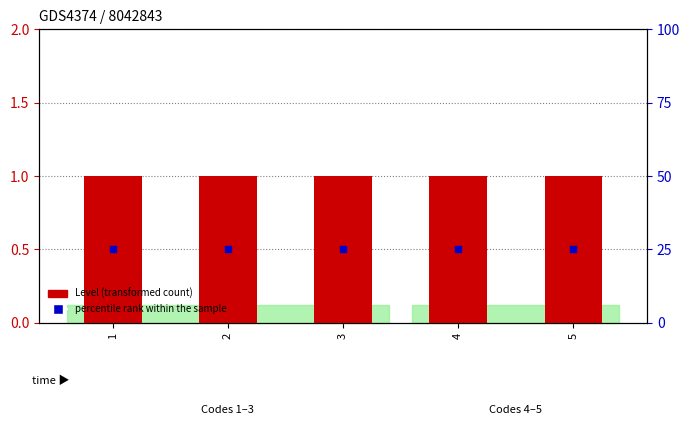

At which category is the sum across all series the highest?

1